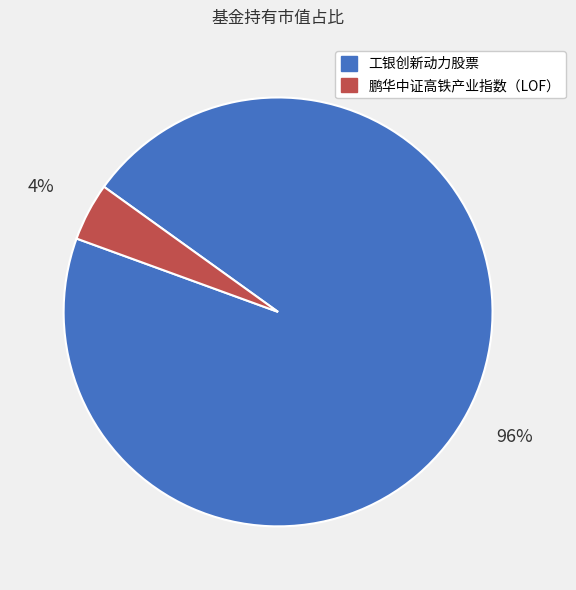

The 工银创新动力股票 slice represents 82% of the pie. True or false?

False